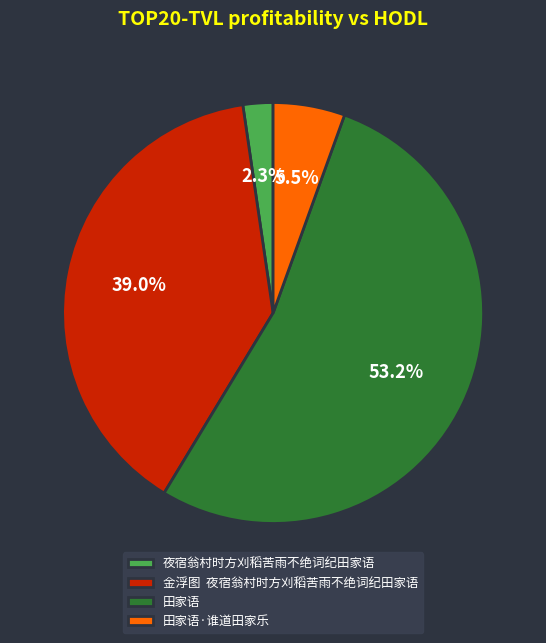

To the nearest percent, what is the average slice percentage?

25%